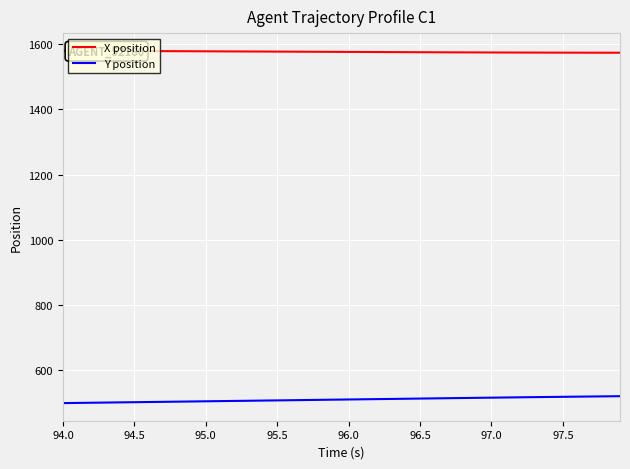

True or false: X position and Y position intersect in this chart.

False